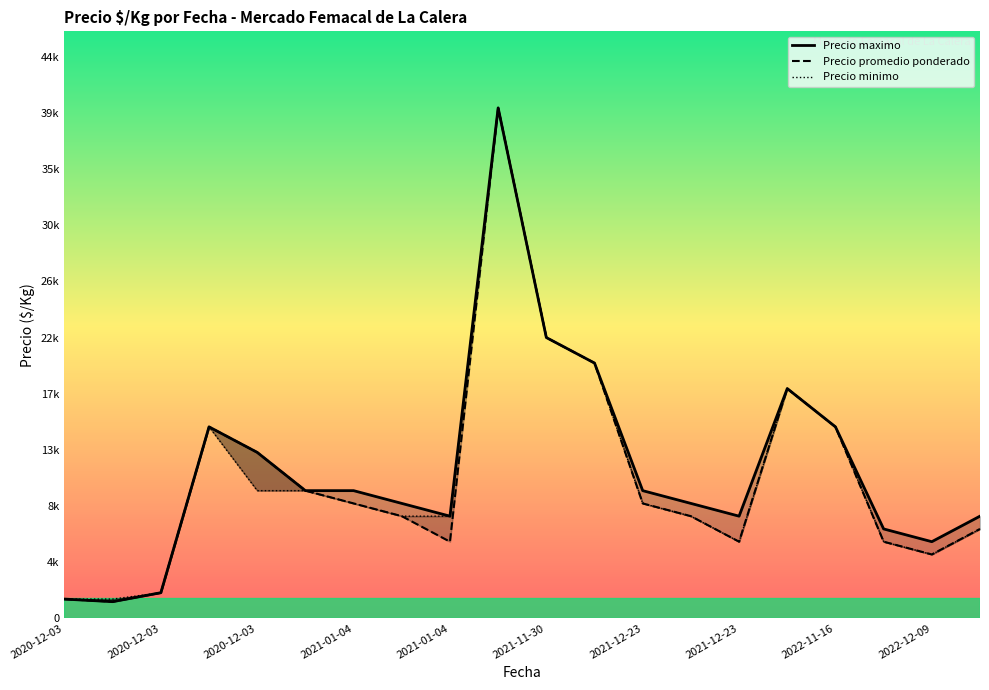

The Precio maximo series shows 9655 at 2022-12-09. True or false?

False